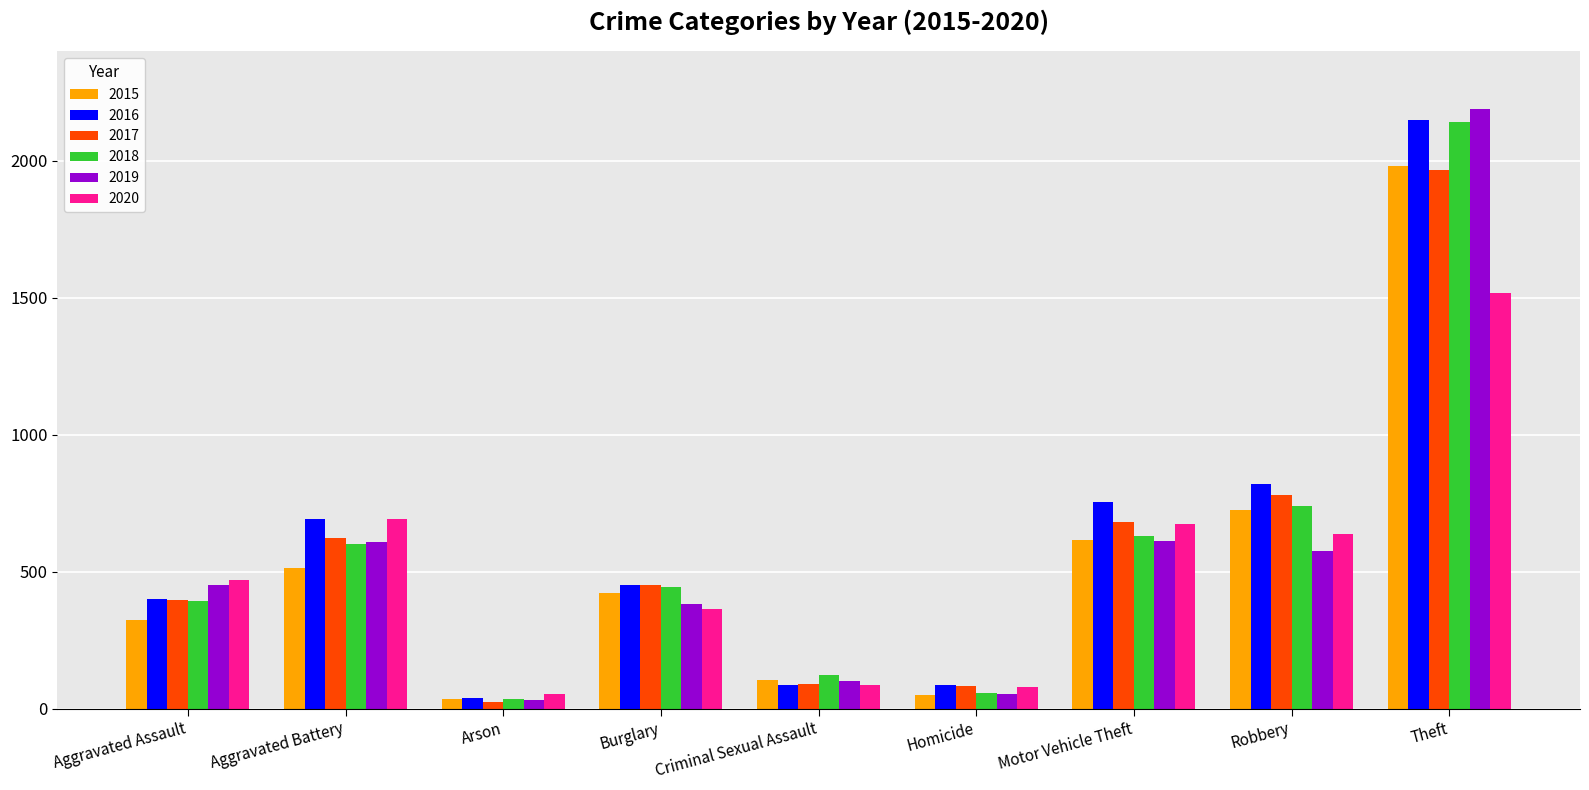

What are all the series names shown in the legend?

2015, 2016, 2017, 2018, 2019, 2020